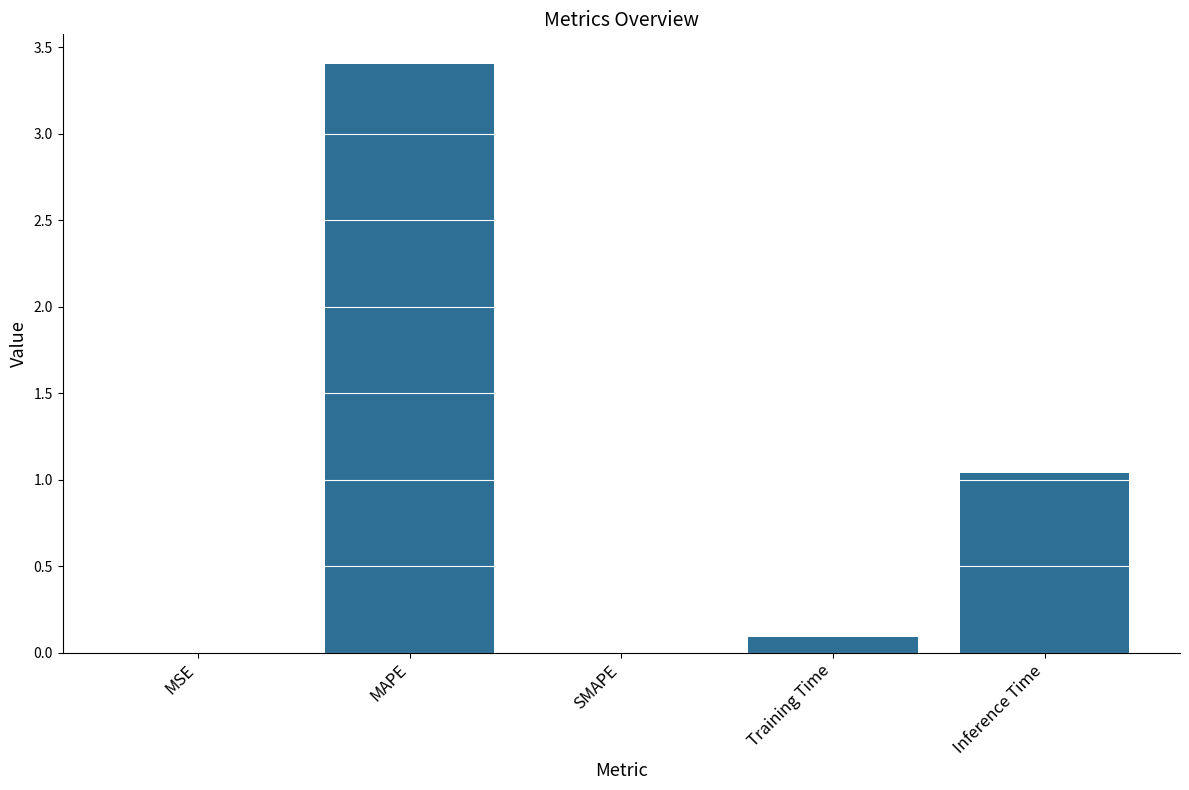

Count the number of categories in the chart.

5